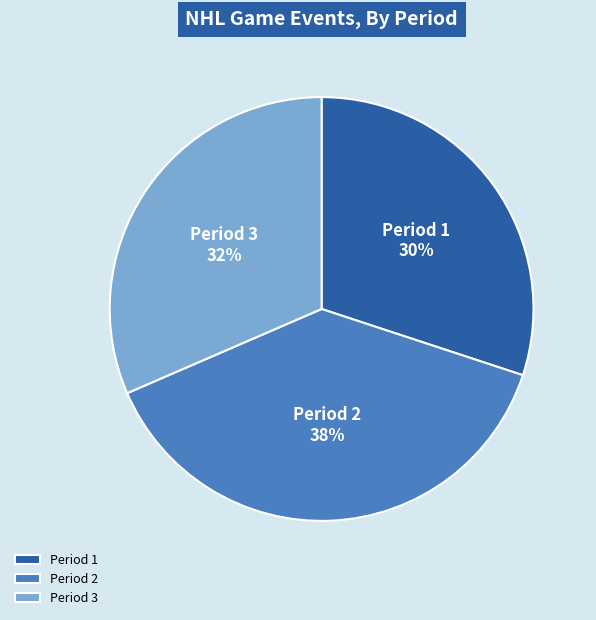

Which slice is the largest?

Period 2